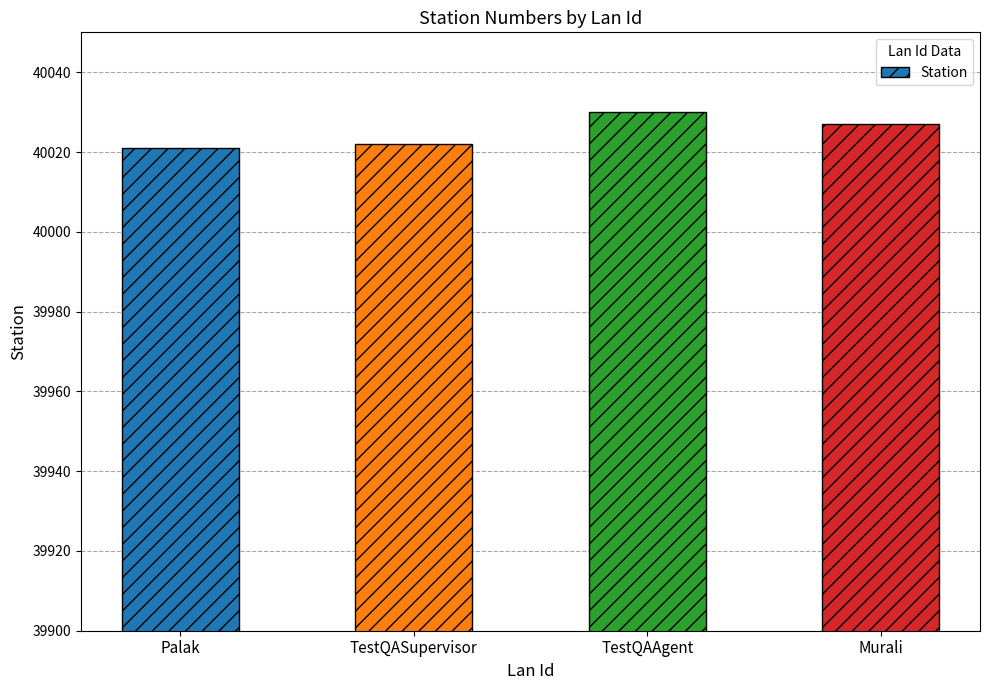

What position from the left is Palak?

1